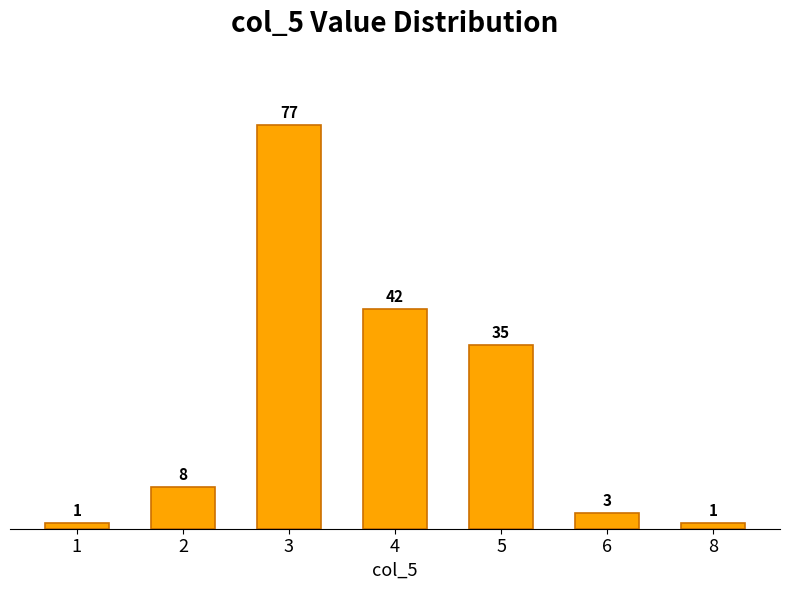

What is the value of the 6th bar from the left?

3